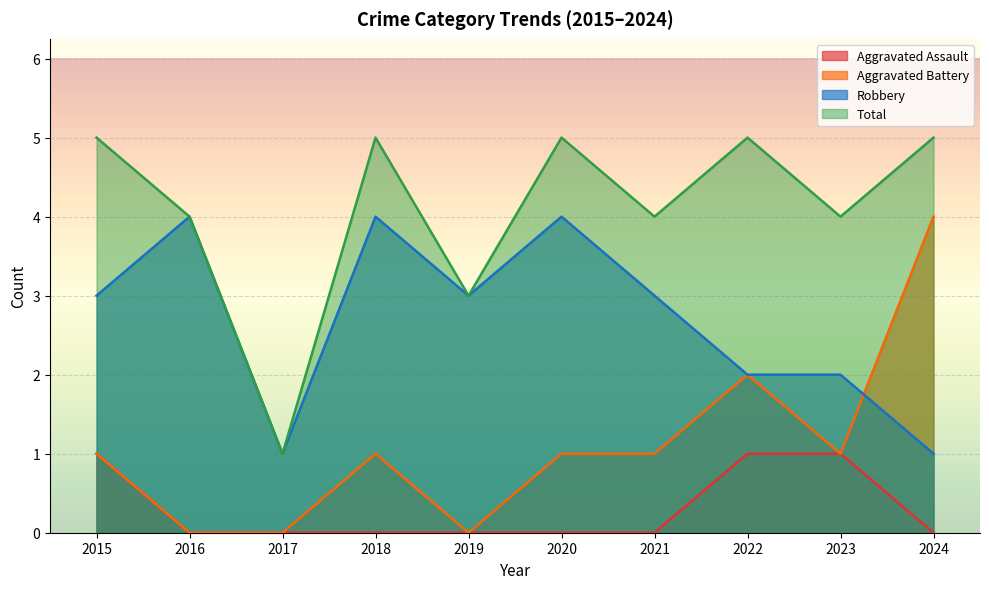

What is the approximate value of Robbery at 2020?

4